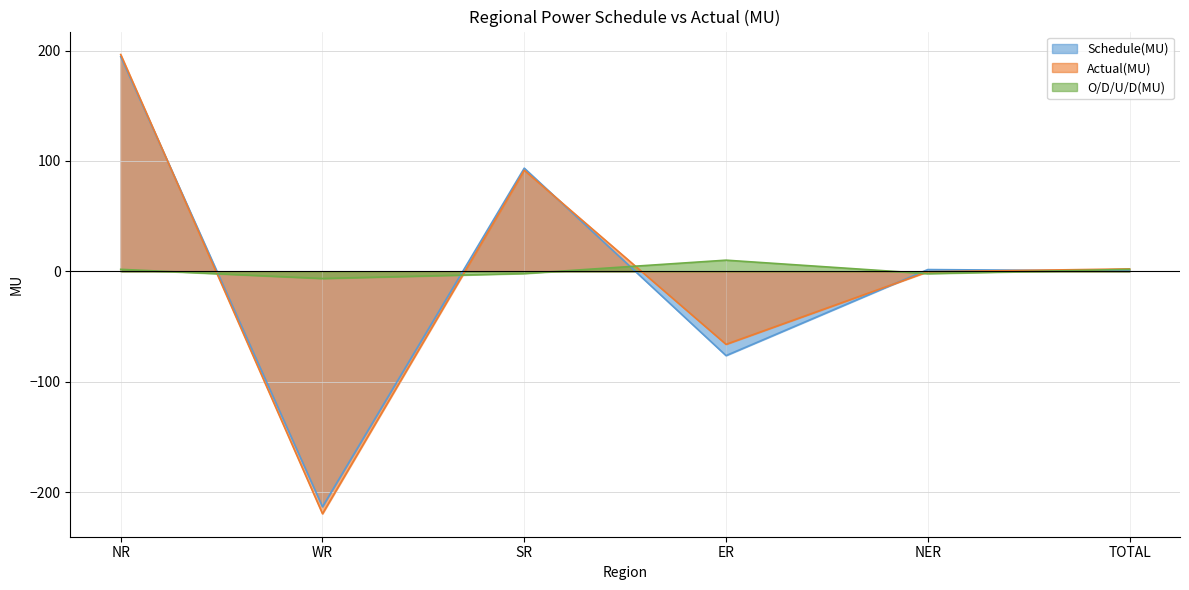

List the series in order of their peak value, highest first.

Actual(MU), Schedule(MU), O/D/U/D(MU)